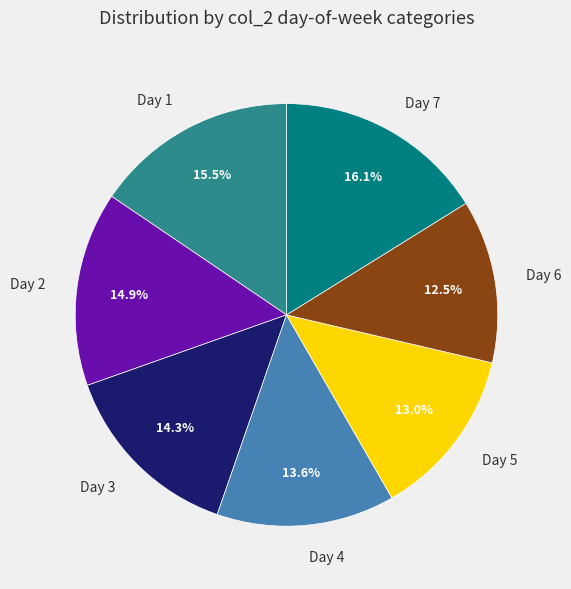

How many segments does this pie chart have?

7